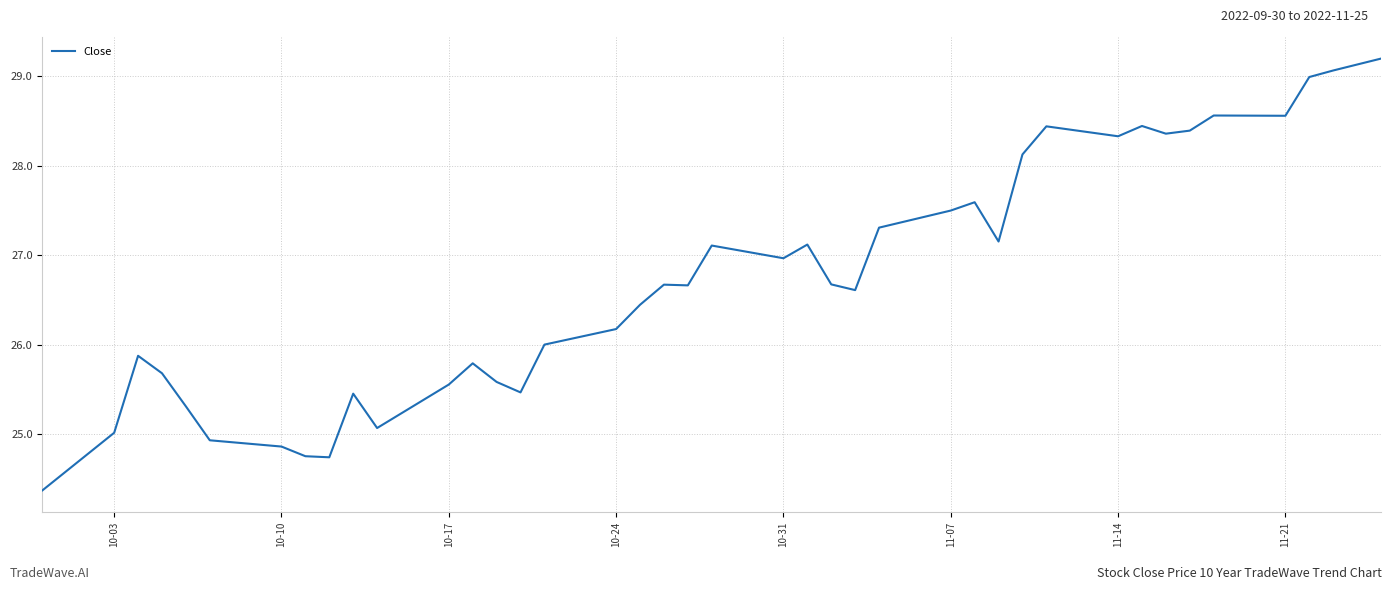

What is the greatest value displayed?

29.2